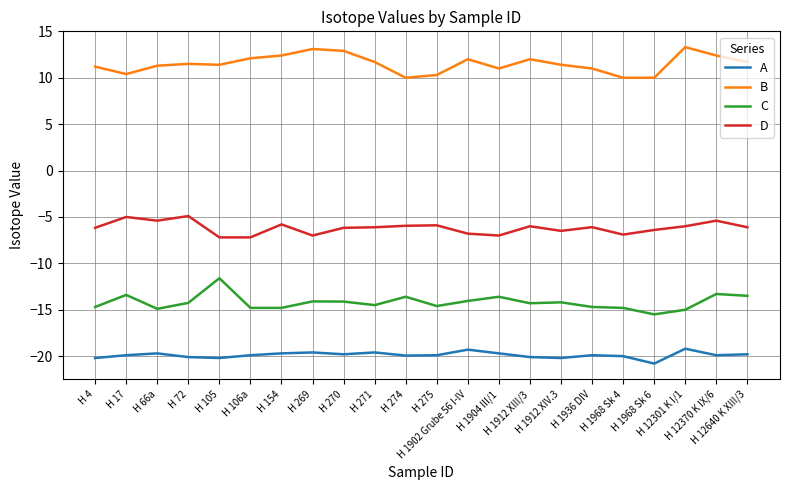

What is the difference between the maximum and minimum values in the B series?

3.3